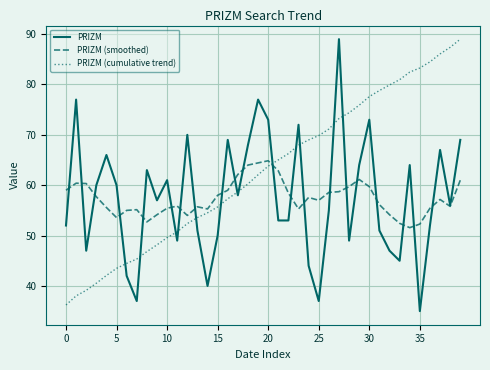

What is the minimum value shown in the chart?

35.0